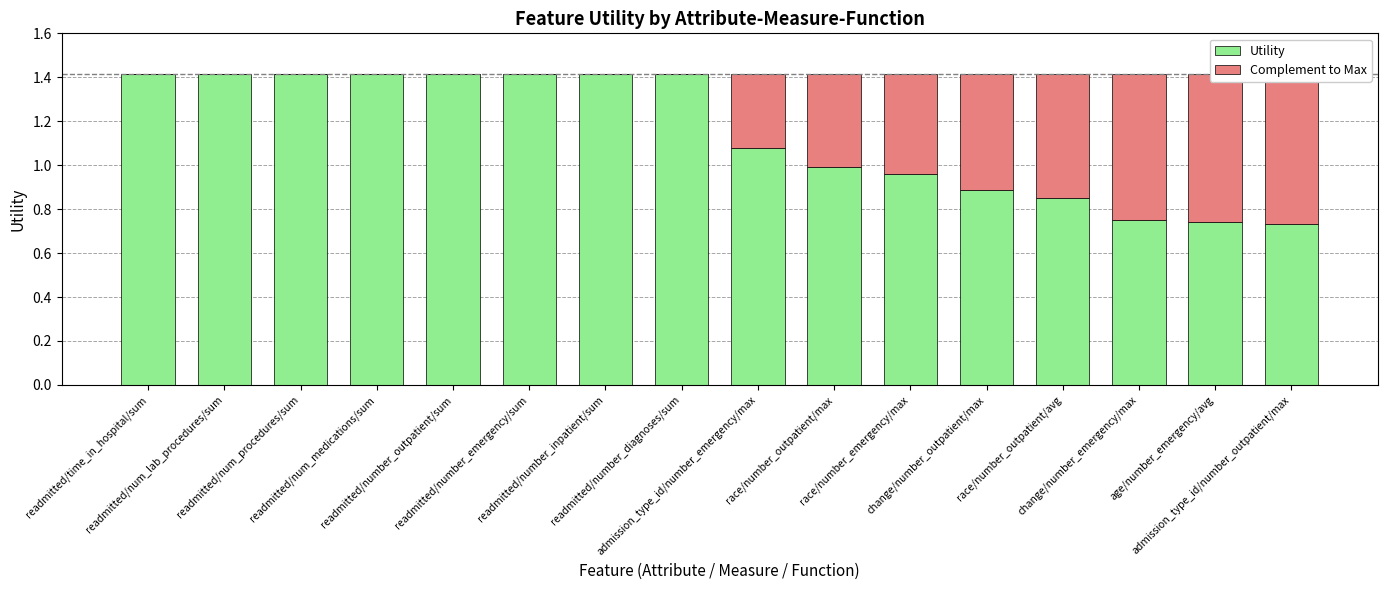

Reading left to right, list all the values displayed in this chart.

Utility: readmitted/time_in_hospital/sum=1.4	readmitted/num_lab_procedures/sum=1.4	readmitted/num_procedures/sum=1.4	readmitted/num_medications/sum=1.4	readmitted/number_outpatient/sum=1.4	readmitted/number_emergency/sum=1.4	readmitted/number_inpatient/sum=1.4	readmitted/number_diagnoses/sum=1.4	admission_type_id/number_emergency/max=1.1	race/number_outpatient/max=1.0	race/number_emergency/max=1.0	change/number_outpatient/max=0.9	race/number_outpatient/avg=0.9	change/number_emergency/max=0.7	age/number_emergency/avg=0.7	admission_type_id/number_outpatient/max=0.7
Complement to Max: readmitted/time_in_hospital/sum=0.0	readmitted/num_lab_procedures/sum=0.0	readmitted/num_procedures/sum=0.0	readmitted/num_medications/sum=0.0	readmitted/number_outpatient/sum=0.0	readmitted/number_emergency/sum=0.0	readmitted/number_inpatient/sum=0.0	readmitted/number_diagnoses/sum=0.0	admission_type_id/number_emergency/max=0.3	race/number_outpatient/max=0.4	race/number_emergency/max=0.5	change/number_outpatient/max=0.5	race/number_outpatient/avg=0.6	change/number_emergency/max=0.7	age/number_emergency/avg=0.7	admission_type_id/number_outpatient/max=0.7